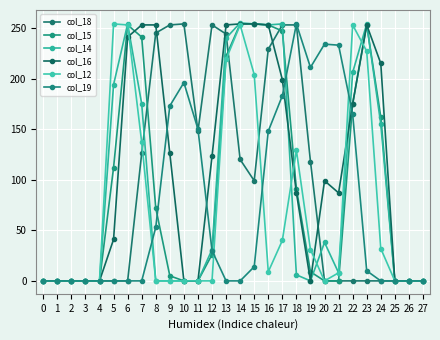

Is the value of col_16 at 7 greater than the value of col_12 at 0?

Yes